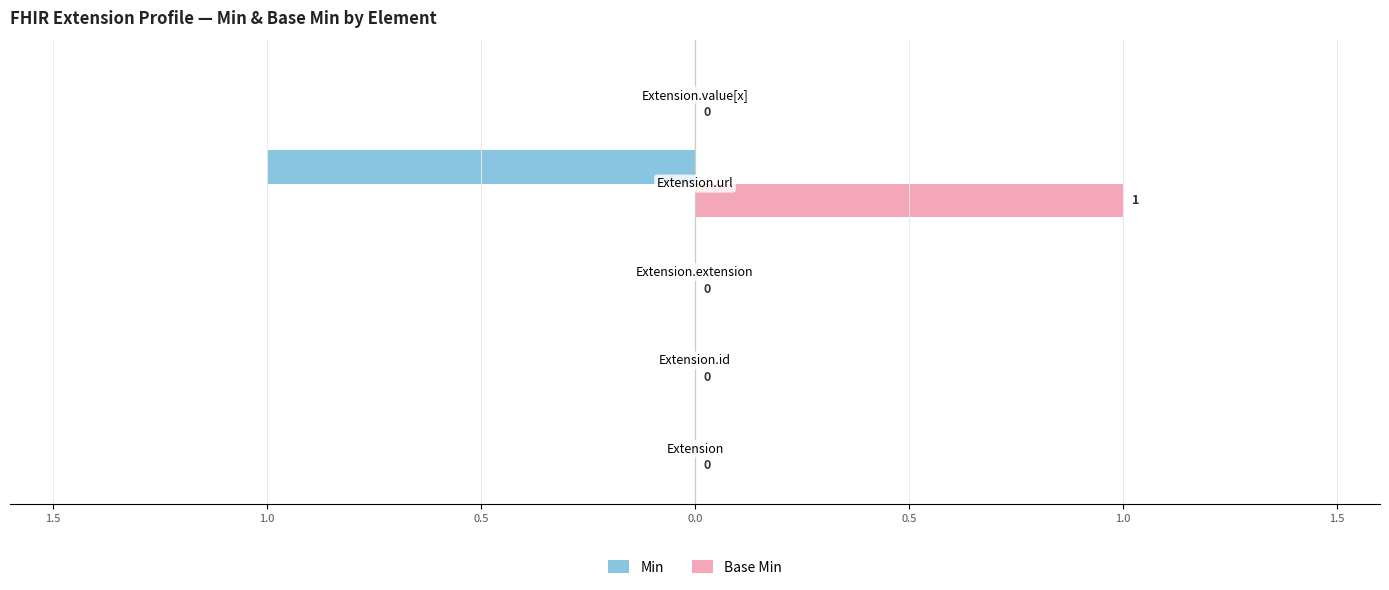

What are all the series names shown in the legend?

Min, Base Min